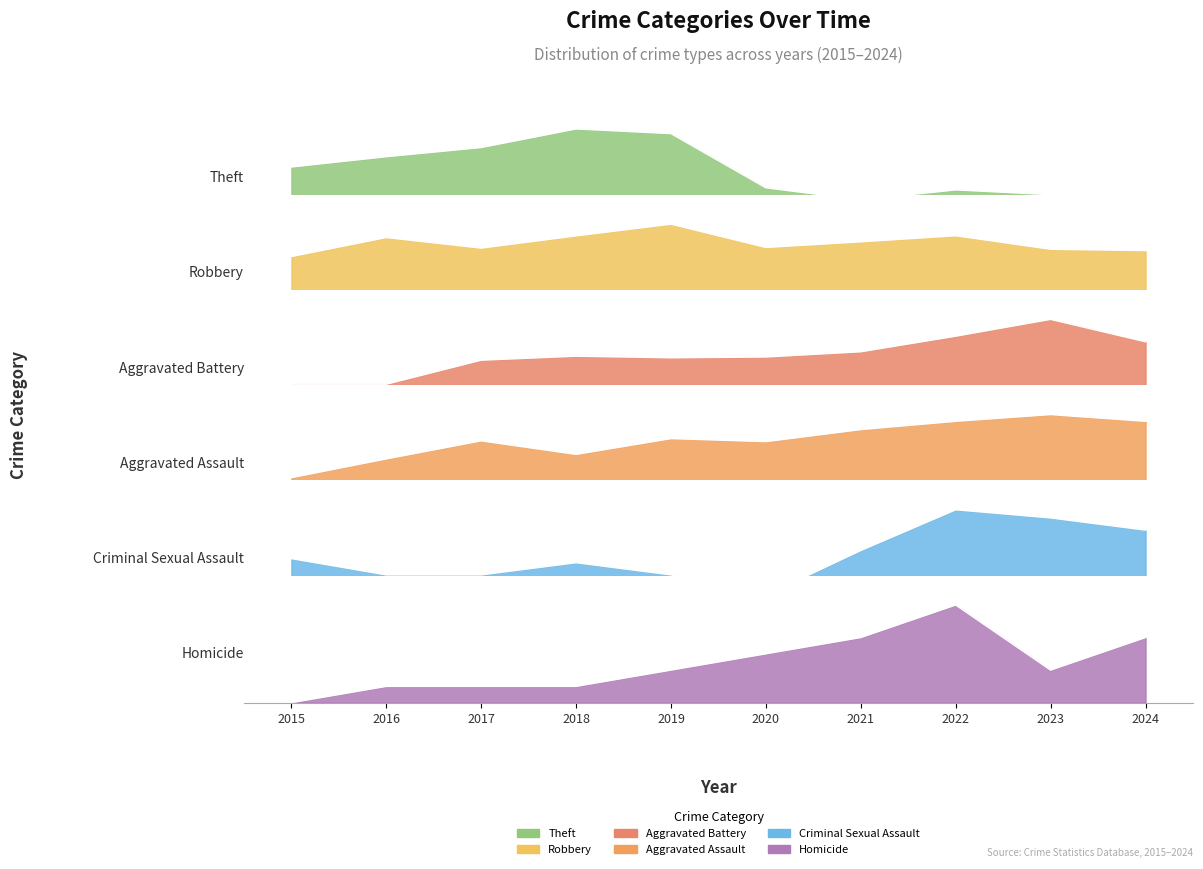

Where does the Robbery series first go above 484?

2016